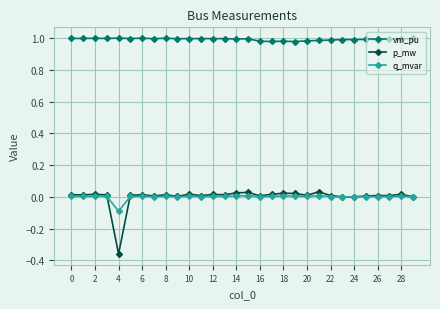

True or false: p_mw and vm_pu cross at least once.

False